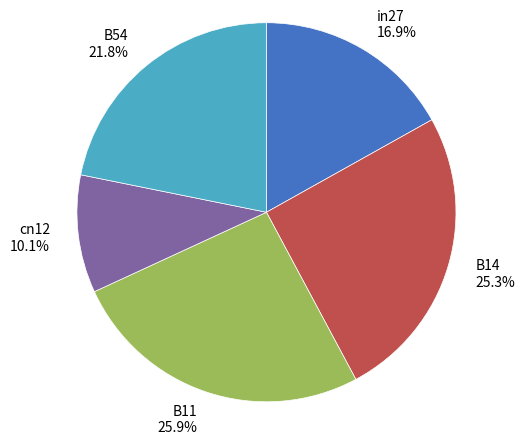

How many slices are in this pie chart?

5